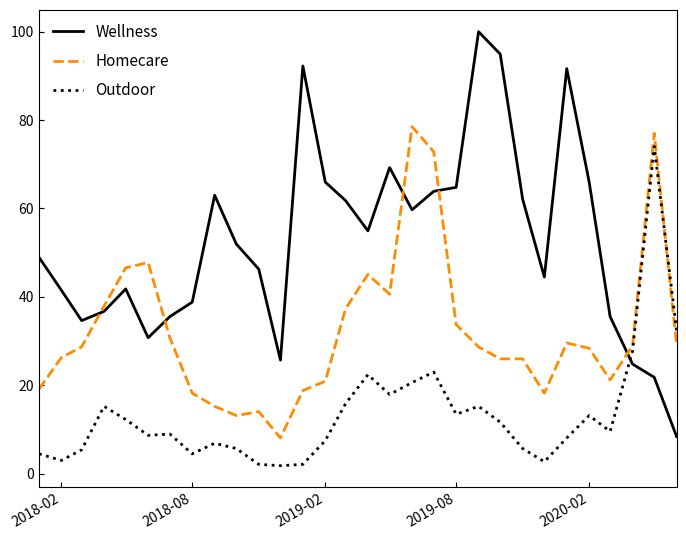

True or false: Homecare has more than 1 points higher than both neighbors.

True